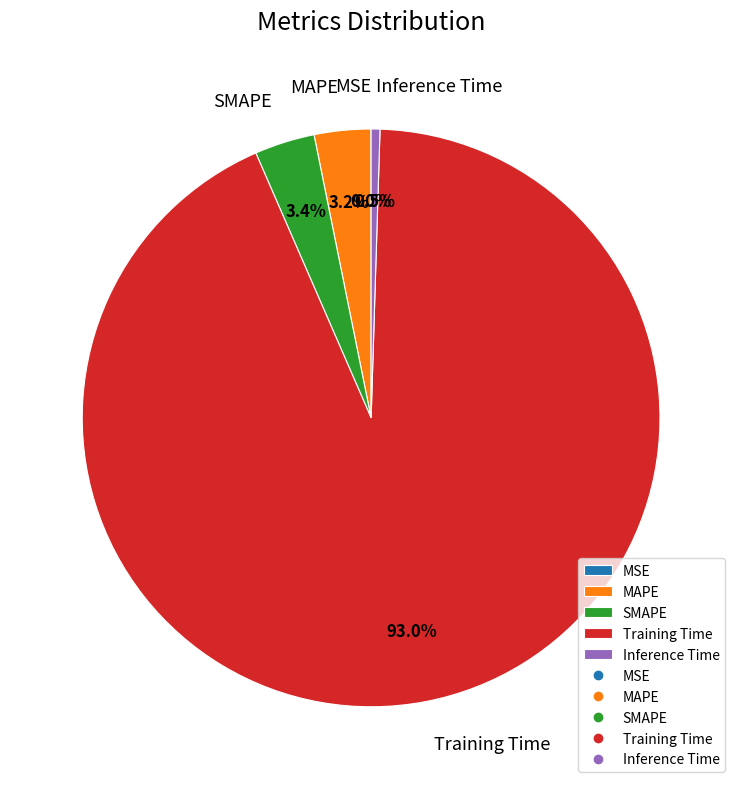

Does any single category account for the majority?

Yes